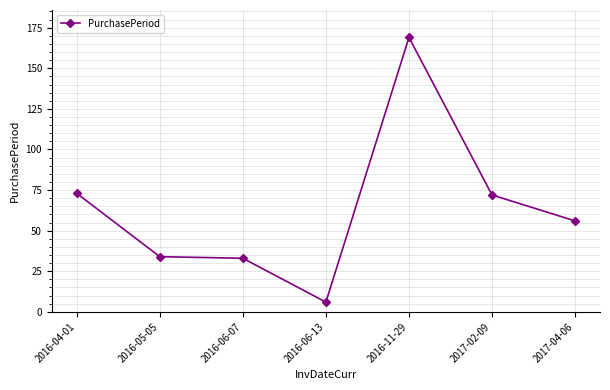

What value does the data have at 2016-04-01?

73